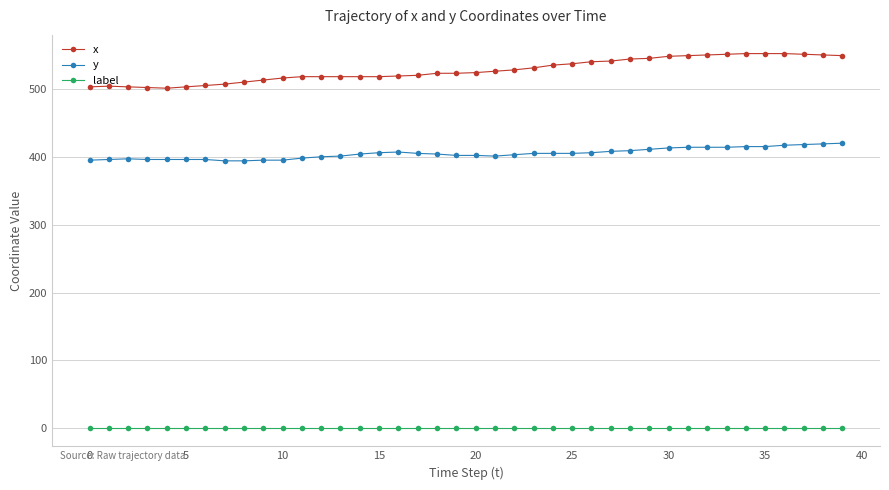

Which series has the widest spread of values?

x